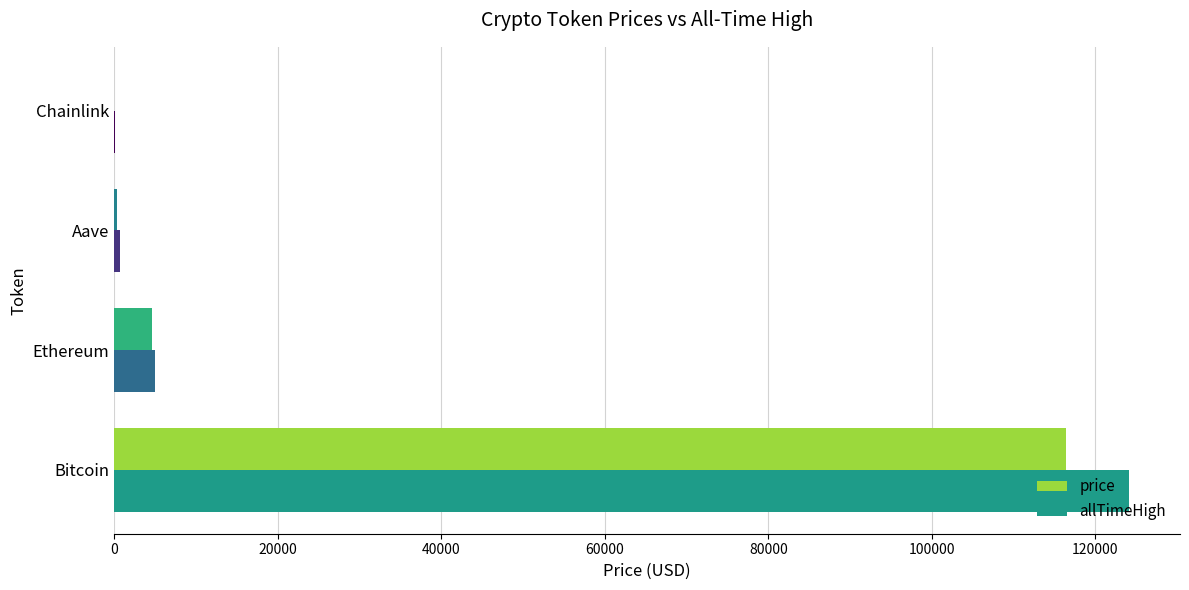

What is the maximum value for price?

116386.0